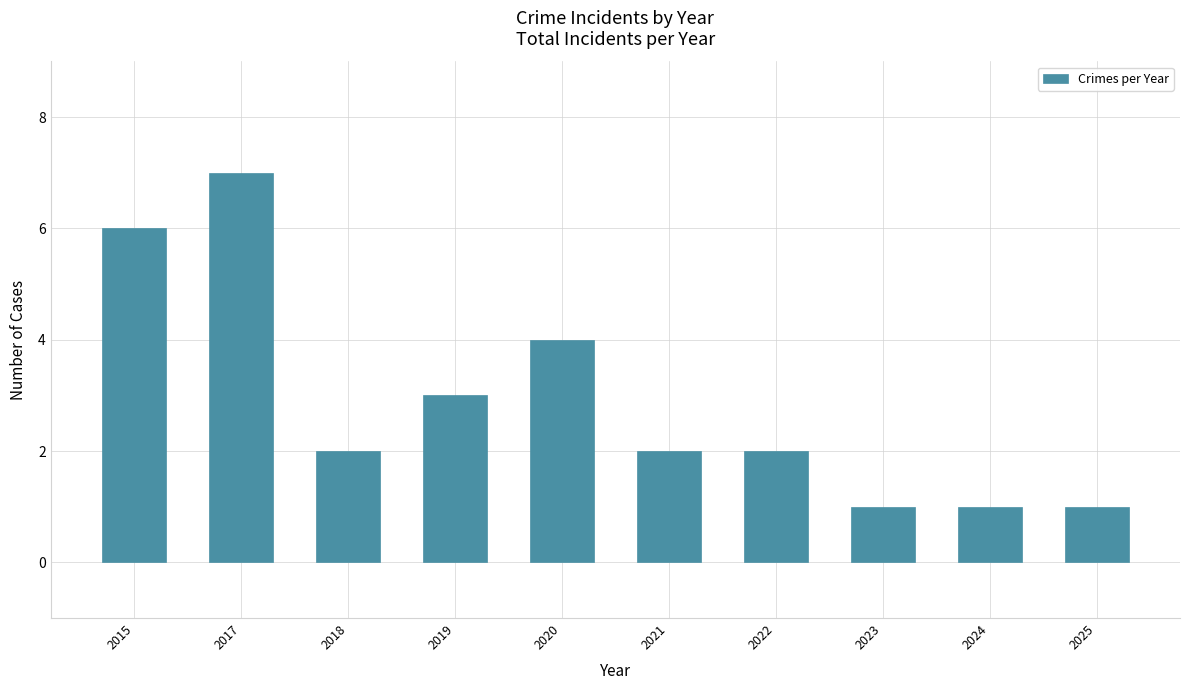

Are the bars horizontal?

No